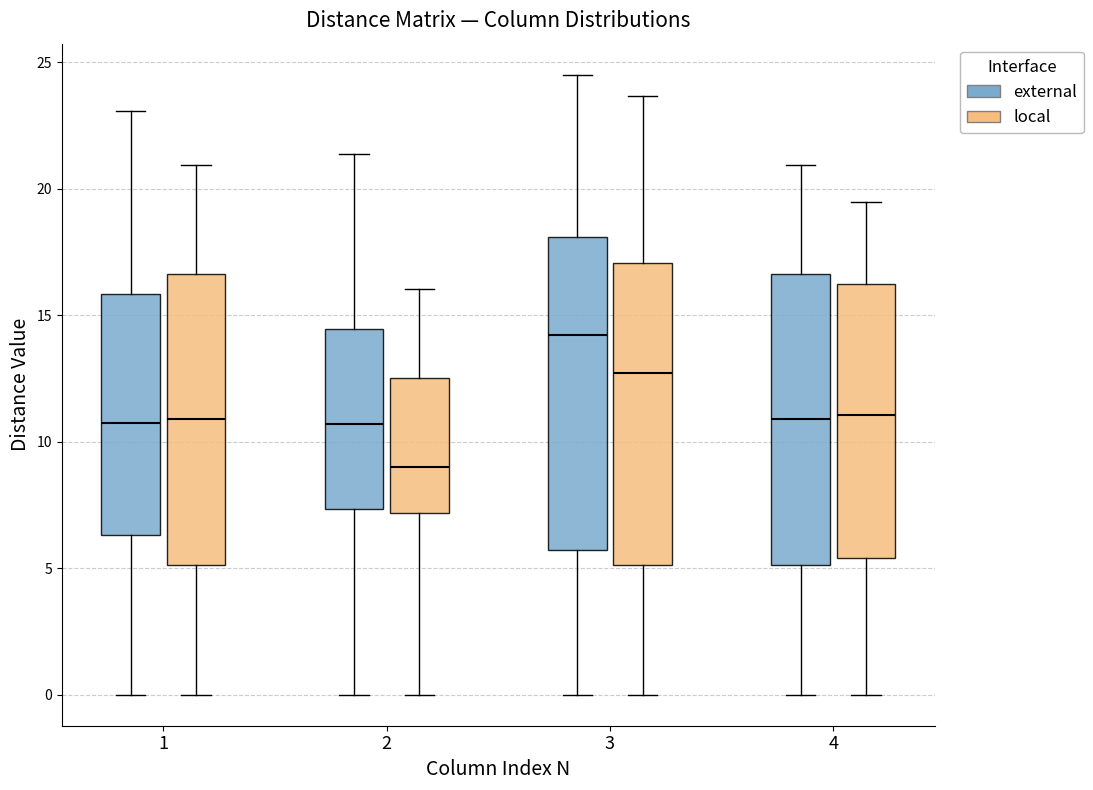

Reading left to right, read every box against the y-axis: the position of its median line, the range the box covers, and the ends of its whiskers. The values are not printed on the chart, so give them approximately, as read against the axis.

1 (external): median 11.0, box 6.5 to 16.0, whiskers 0.0 to 23.0
1 (local): median 11.0, box 5.0 to 16.5, whiskers 0.0 to 21.0
2 (external): median 10.5, box 7.5 to 14.5, whiskers 0.0 to 21.5
2 (local): median 9.0, box 7.0 to 12.5, whiskers 0.0 to 16.0
3 (external): median 14.0, box 5.5 to 18.0, whiskers 0.0 to 24.5
3 (local): median 12.5, box 5.0 to 17.0, whiskers 0.0 to 23.5
4 (external): median 11.0, box 5.0 to 16.5, whiskers 0.0 to 21.0
4 (local): median 11.0, box 5.5 to 16.5, whiskers 0.0 to 19.5